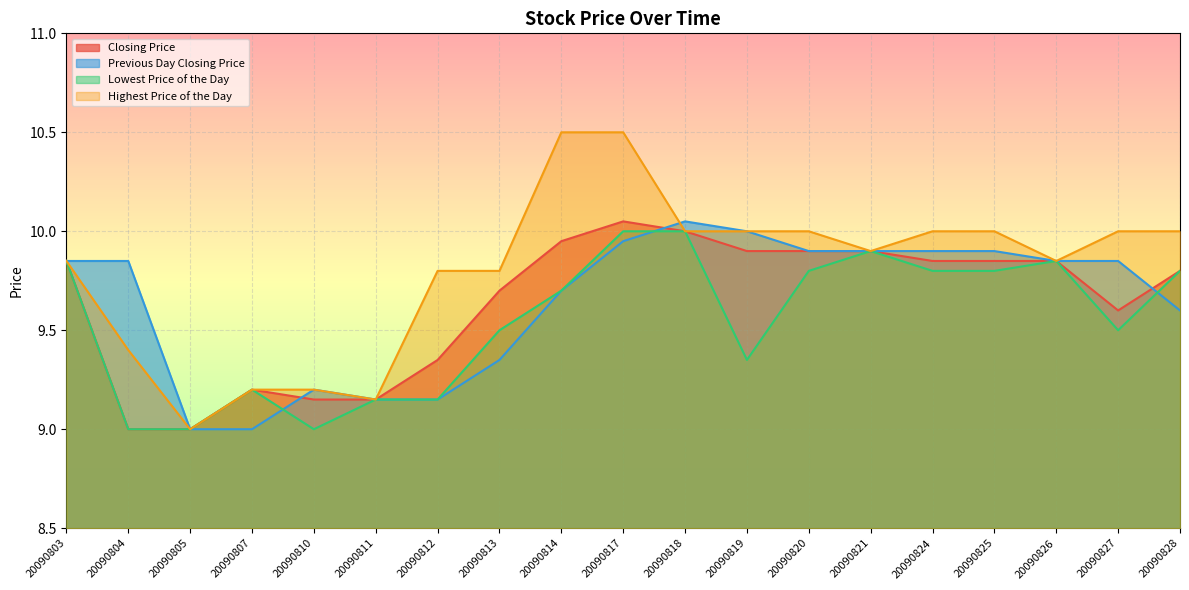

What is the difference between the maximum and minimum values in the Highest Price of the Day series?

1.5